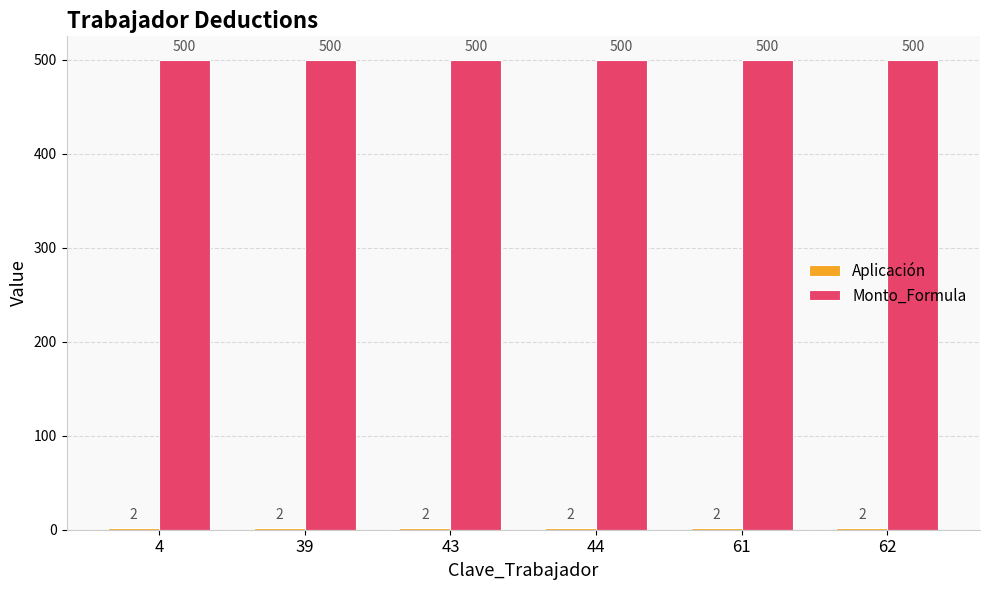

What is the difference between the highest and lowest values at 43?

498